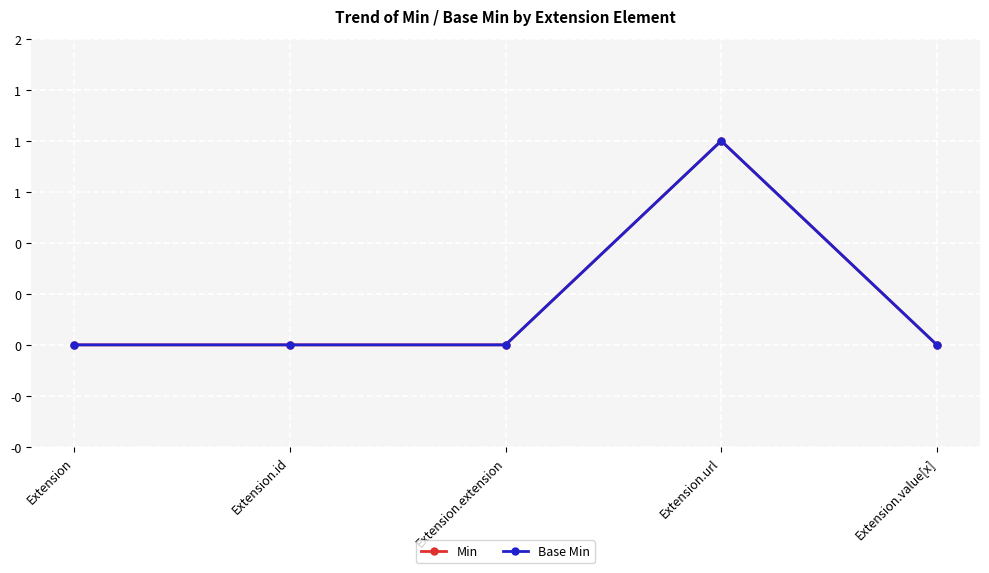

What is the label of the 2nd point from the right?

Extension.url